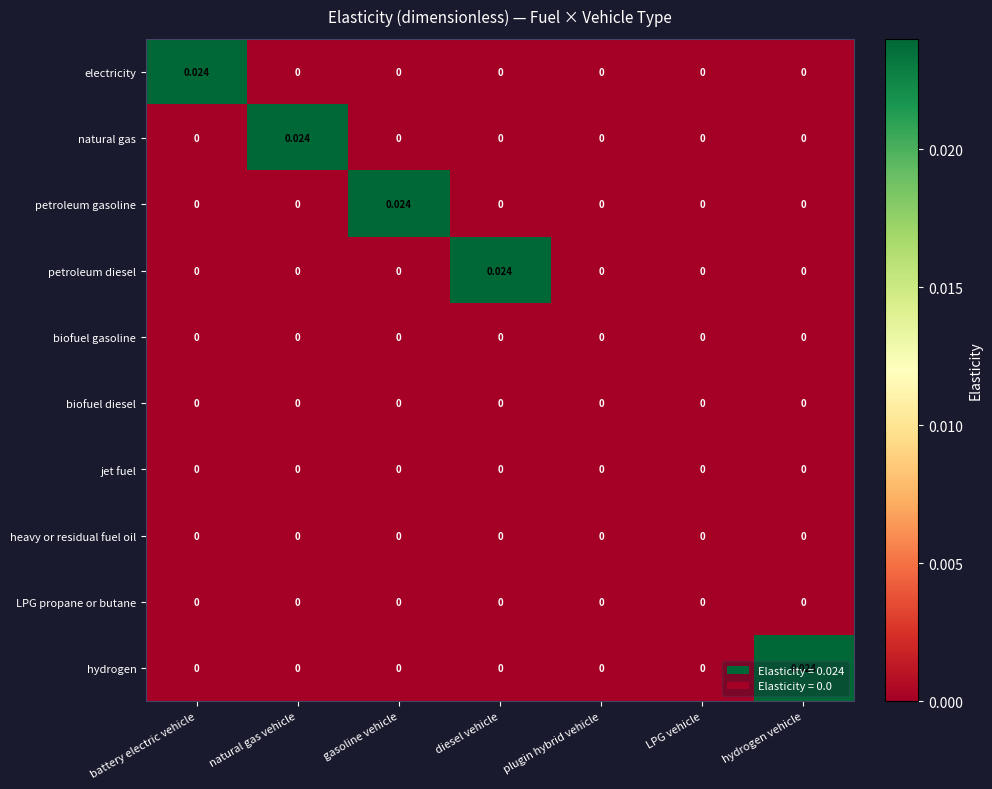

Which category has the highest value in the natural gas series?

natural gas vehicle